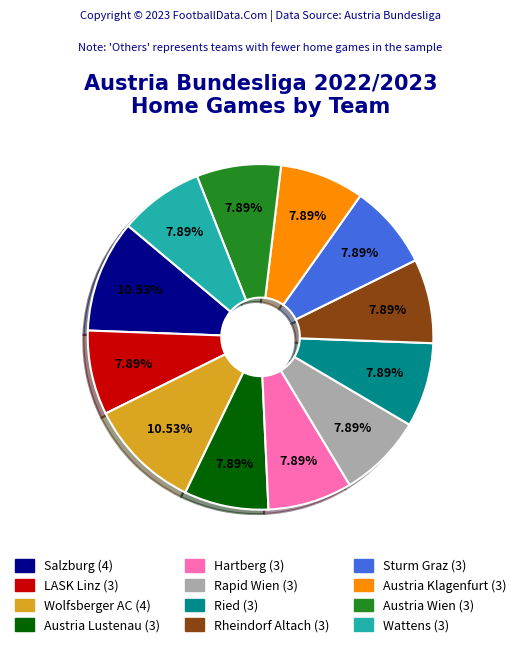

Combined, do Austria Klagenfurt and Rapid Wien account for over 50%?

No